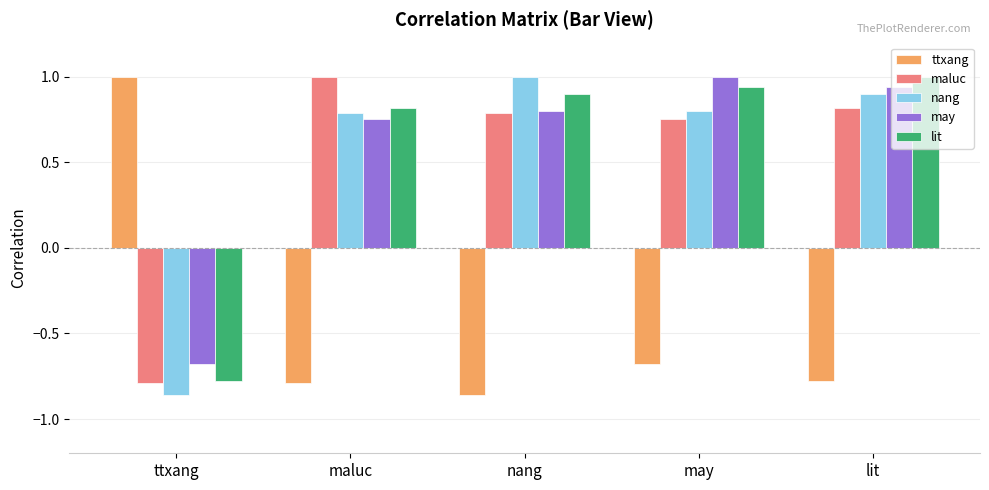

What is the sum of all may values?

2.8